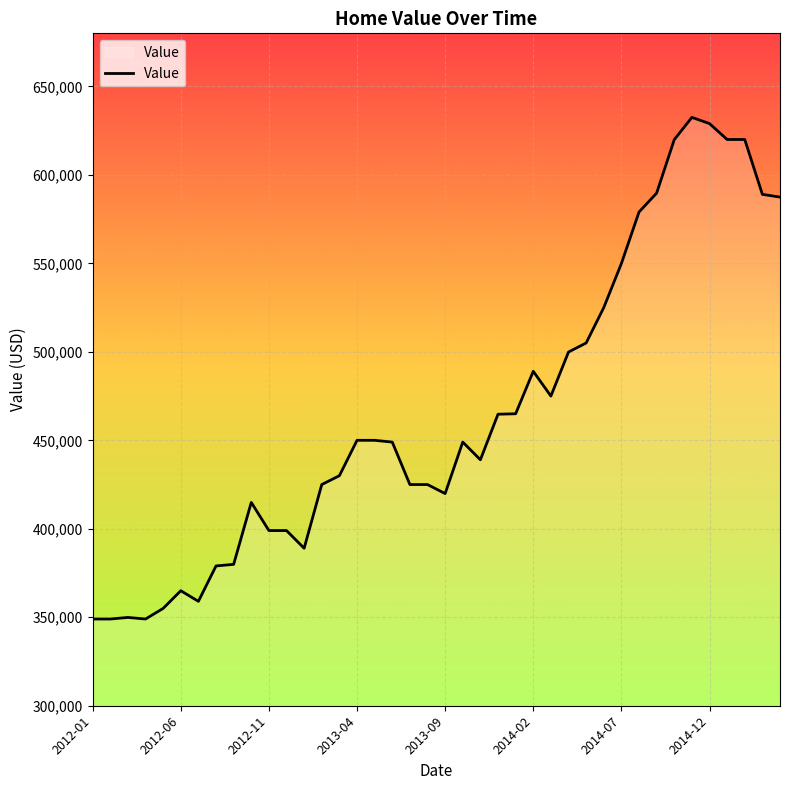

Reading left to right, list all the values displayed in this chart.

349000	349000	349900	349000	355000	365000	359000	379000	379900	414900	399000	399000	389000	424999	430000	449995	450000	449000	425000	425000	419900	449000	439000	464750	465000	489000	475000	499900	505000	525000	549900	579000	589700	619900	632500	629000	620000	620000	589000	587450